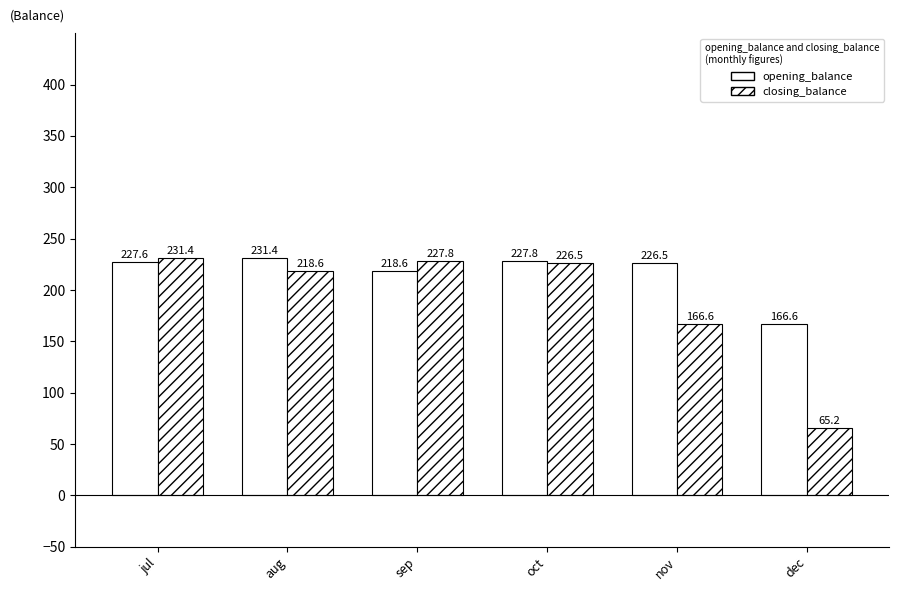

What is the spread (max minus min) of values at nov?

59.9